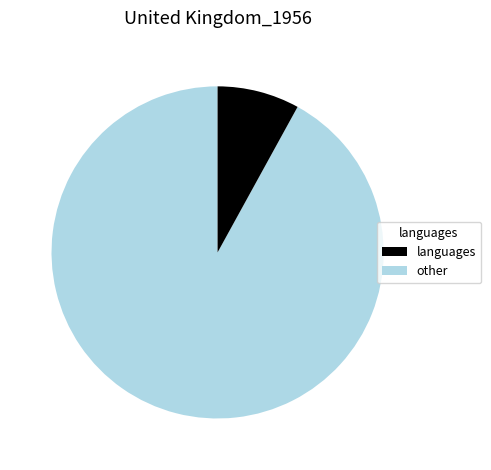

Is there a majority slice in this chart?

Yes